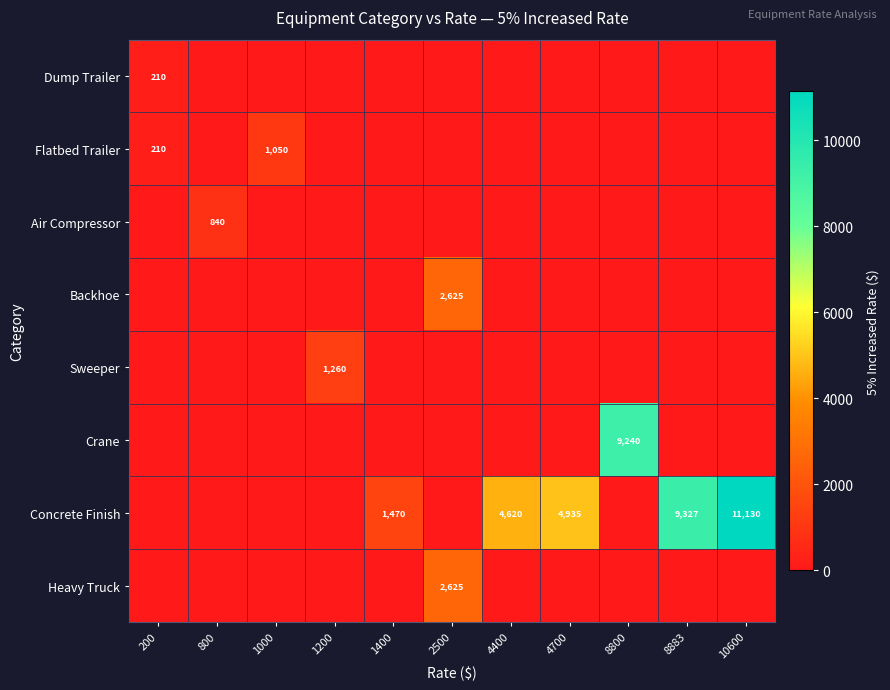

How many values in the Air Compressor series exceed 0?

1